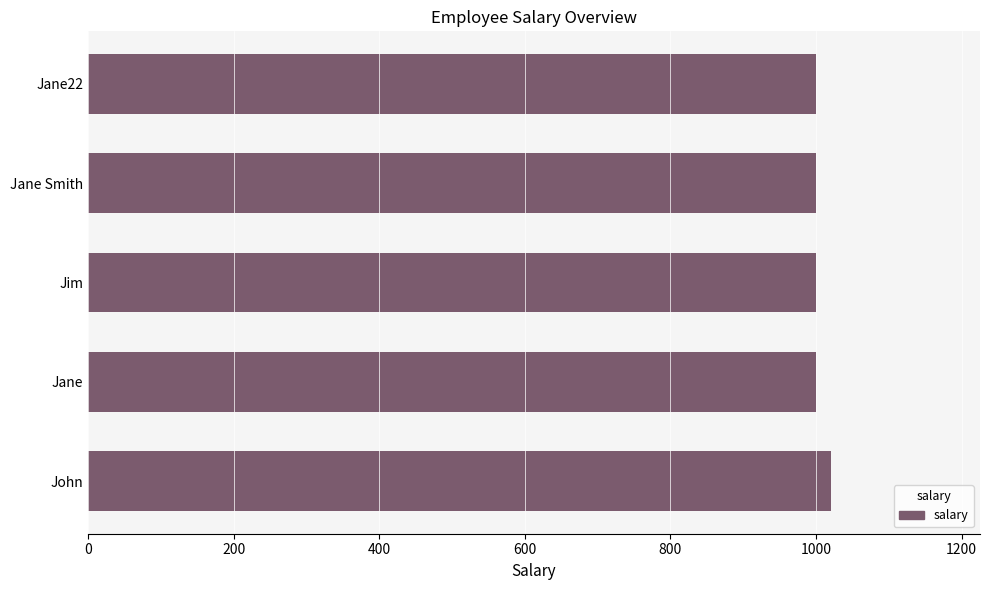

True or false: the data shows 517.8 at Jane.

False